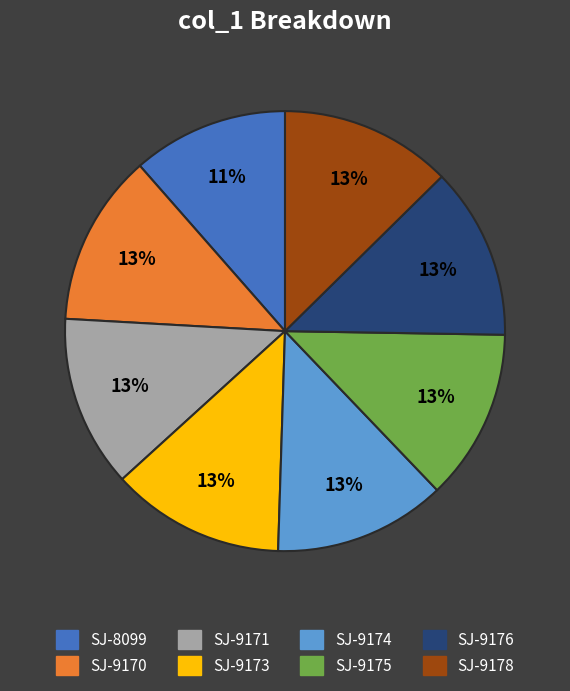

Which slice is the smallest?

SJ-8099